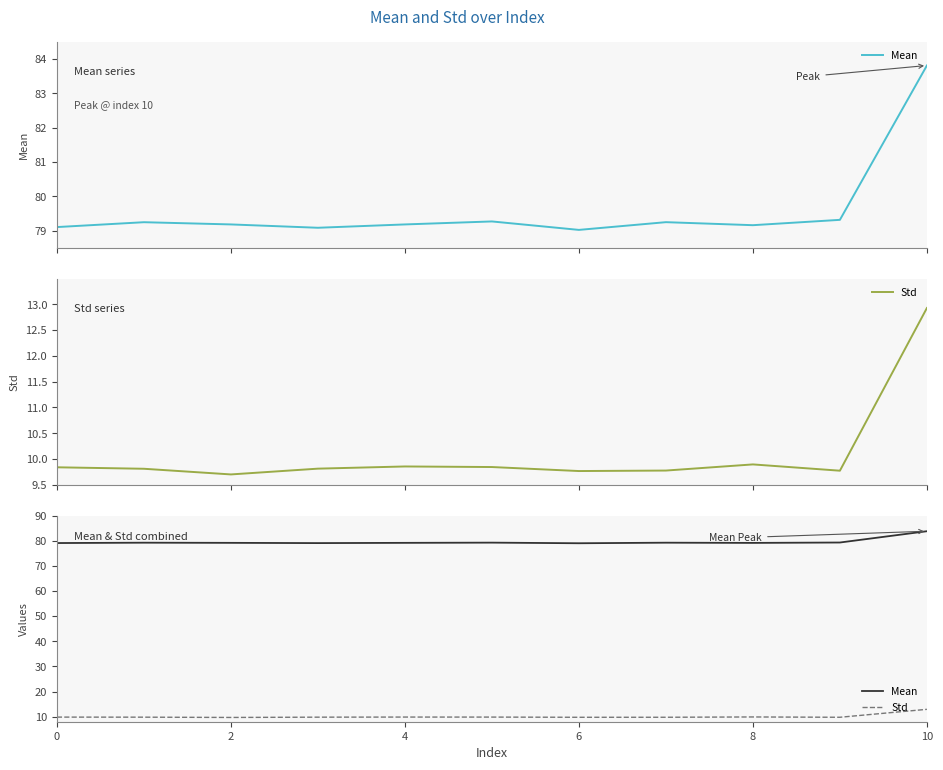

True or false: Std and Mean cross at least once.

False